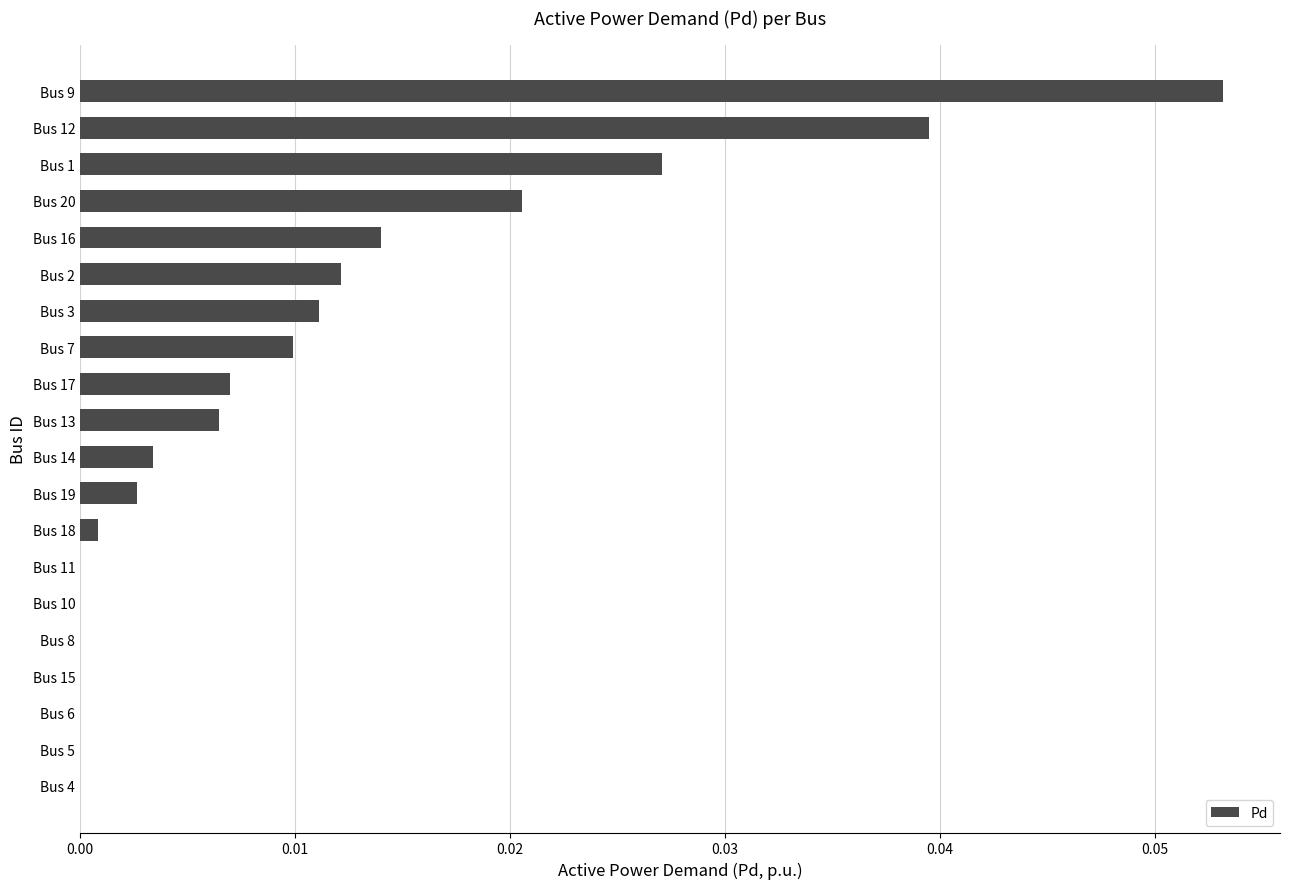

Between Bus 16 and Bus 12, which is larger?

Bus 12